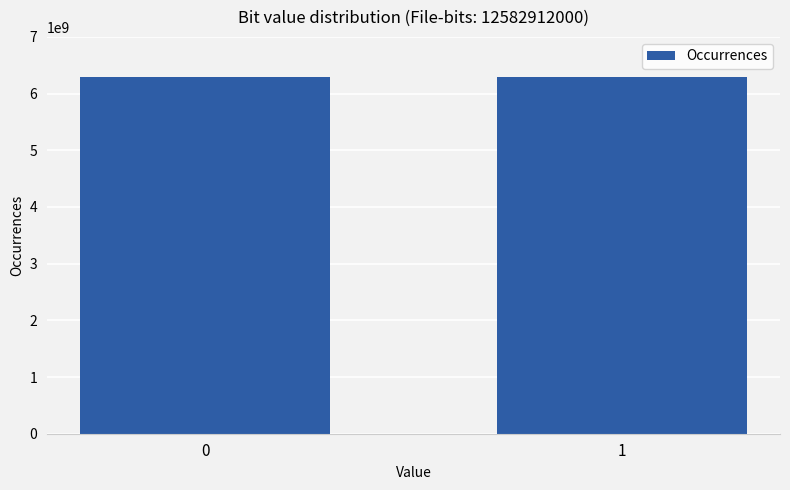

What value does the data have at 1, to the nearest 10?

6291495570